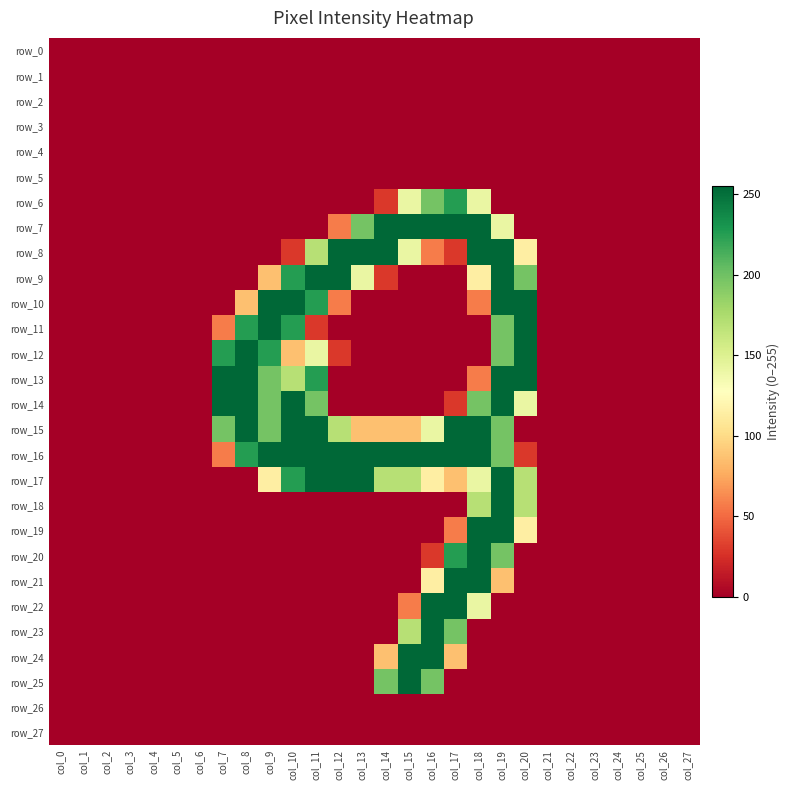

Which label corresponds to the smallest value in the chart?

col_0